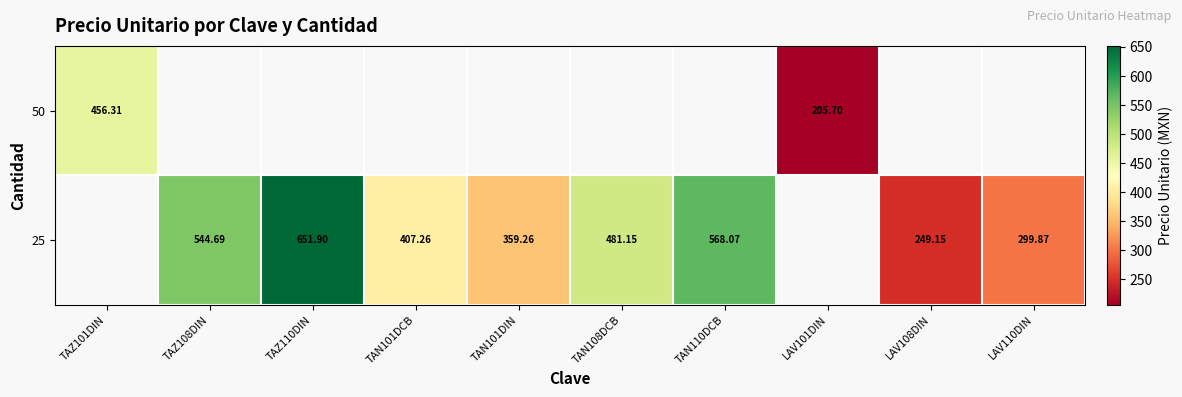

Is the value of 50 at TAZ101DIN greater than the value of 25 at TAZ110DIN?

No